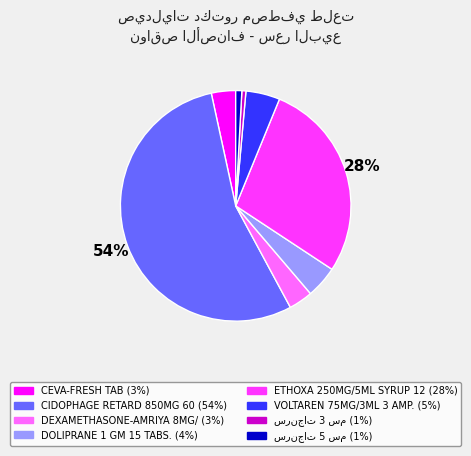

To the nearest percent, what is the difference between the largest and smallest slice percentages?

54%